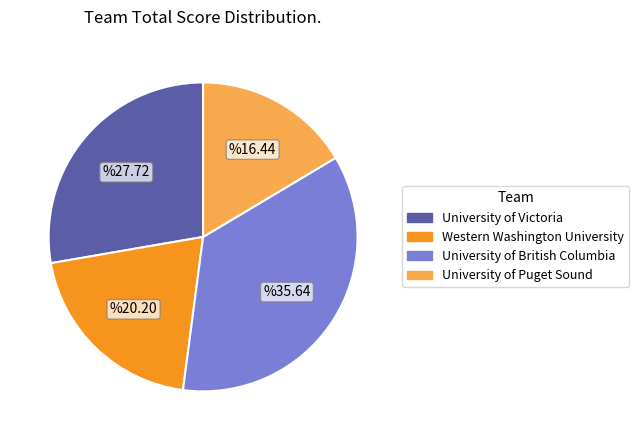

Between University of British Columbia and Western Washington University, which is larger?

University of British Columbia